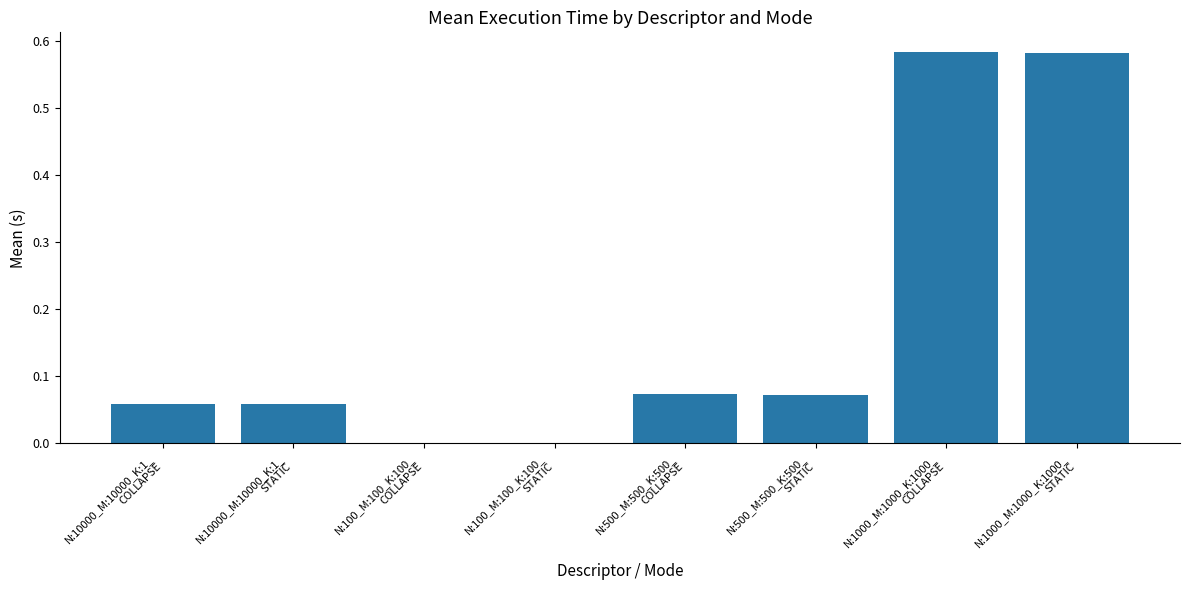

Are the bars horizontal?

No